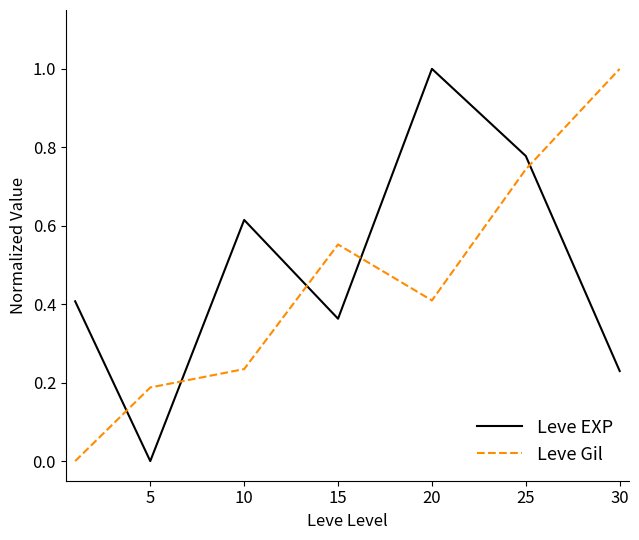

What is the difference between the maximum and minimum values in the Leve EXP series?

1.0